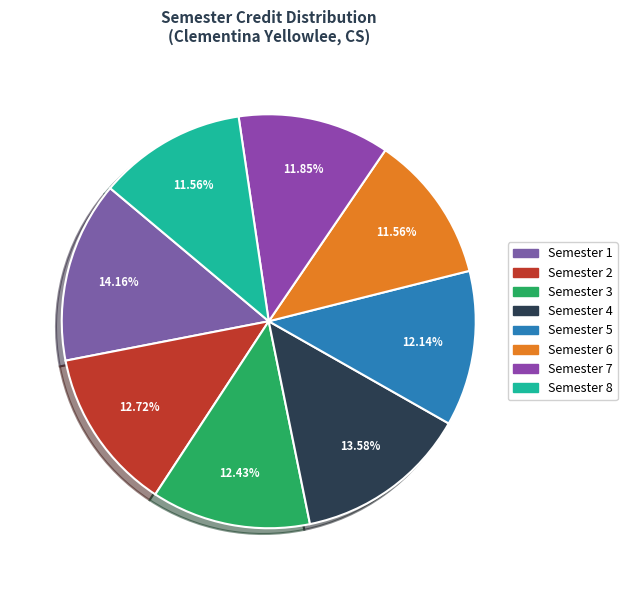

Combined, what portion of the pie is Semester 4 and Semester 8?

25.1%